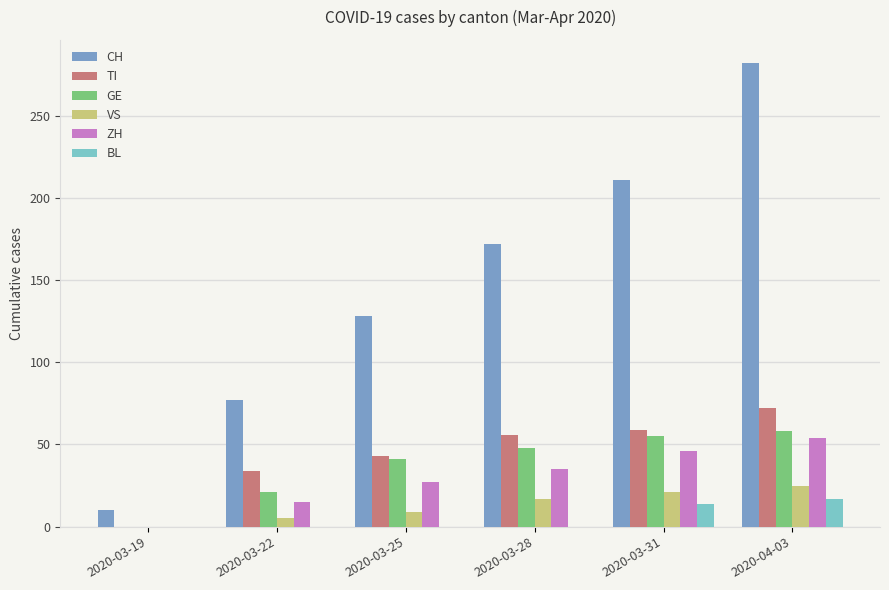

At which category is the sum across all series the highest?

2020-04-03